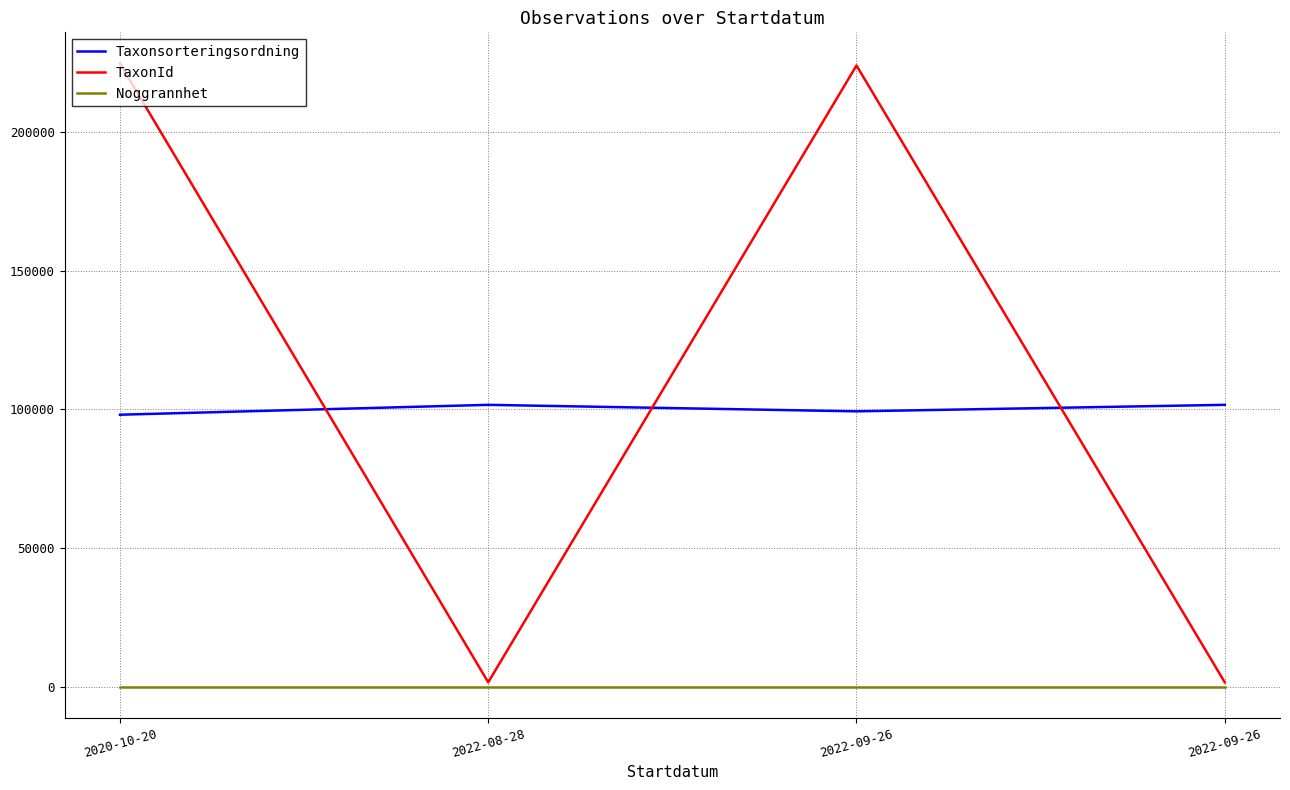

What are all the series names shown in the legend?

Taxonsorteringsordning, TaxonId, Noggrannhet